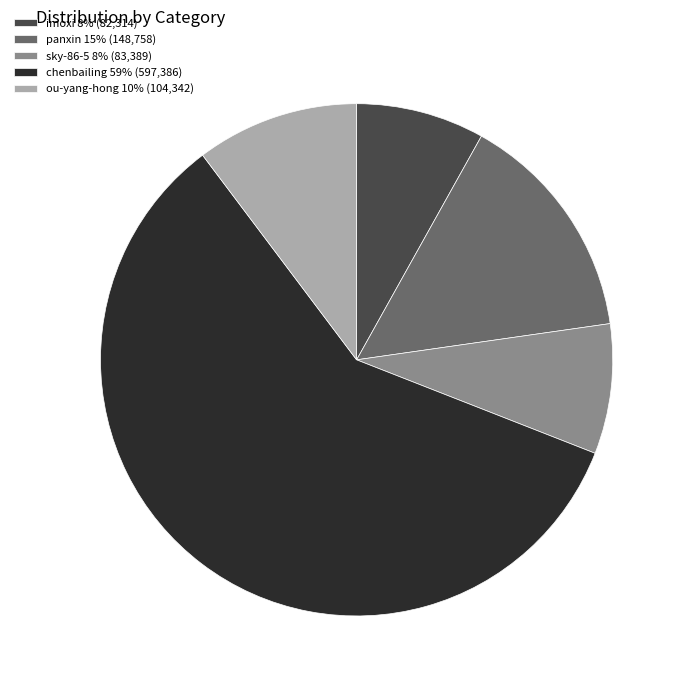

Does chenbailing 59% (597,386) account for over 50% of the chart?

Yes